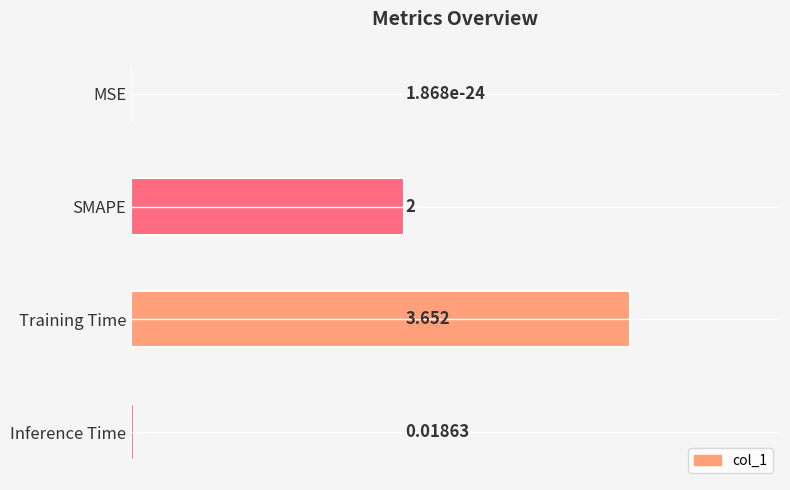

Between SMAPE and Inference Time, which is larger?

SMAPE